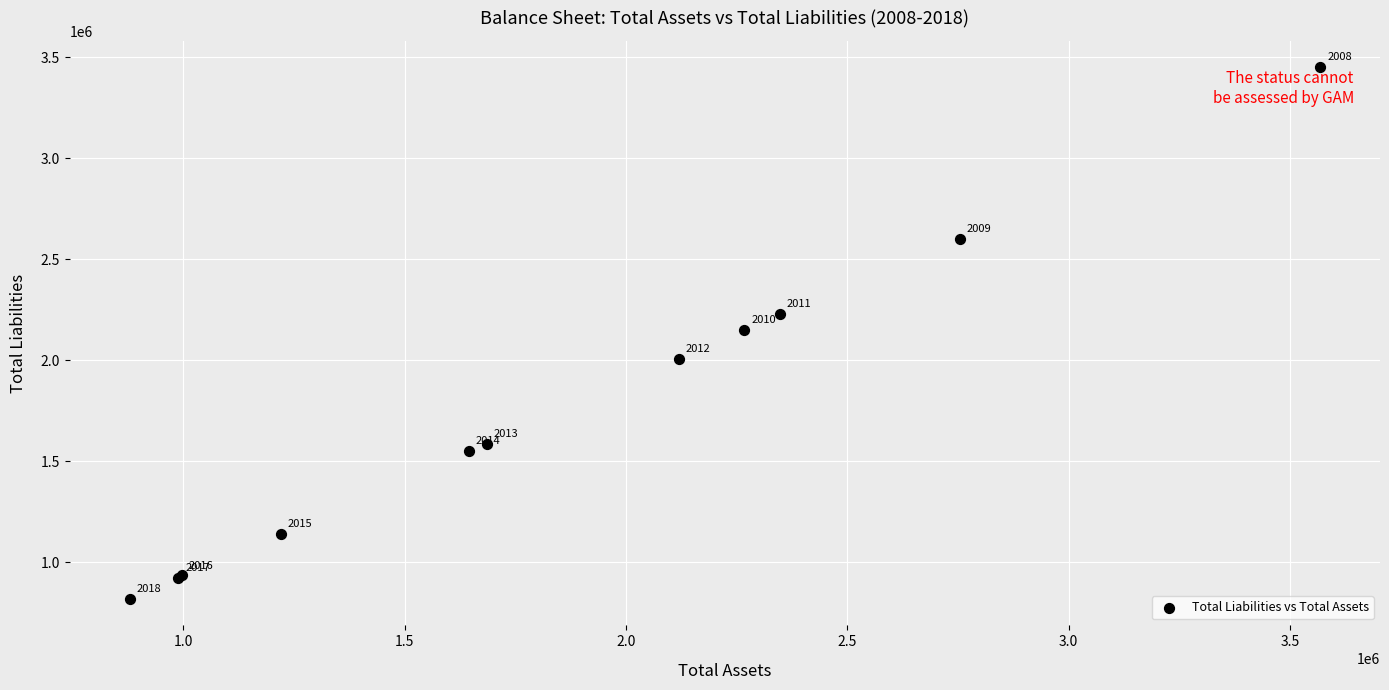

What Y value in the scatter plot is closest to 2134448?

2147777